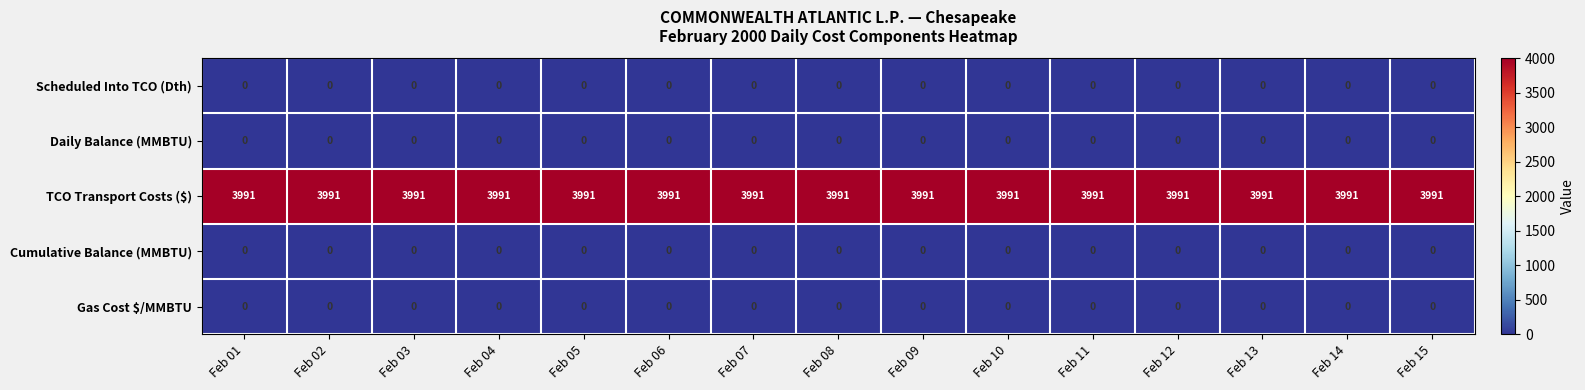

What is the spread (max minus min) of values at Feb 15?

3991